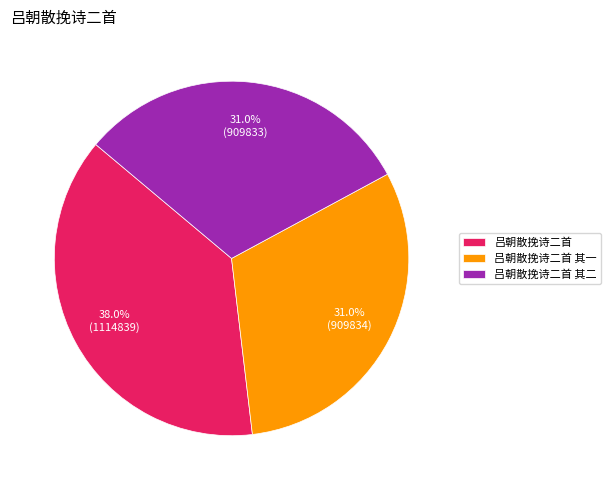

Which slice is the largest?

吕朝散挽诗二首